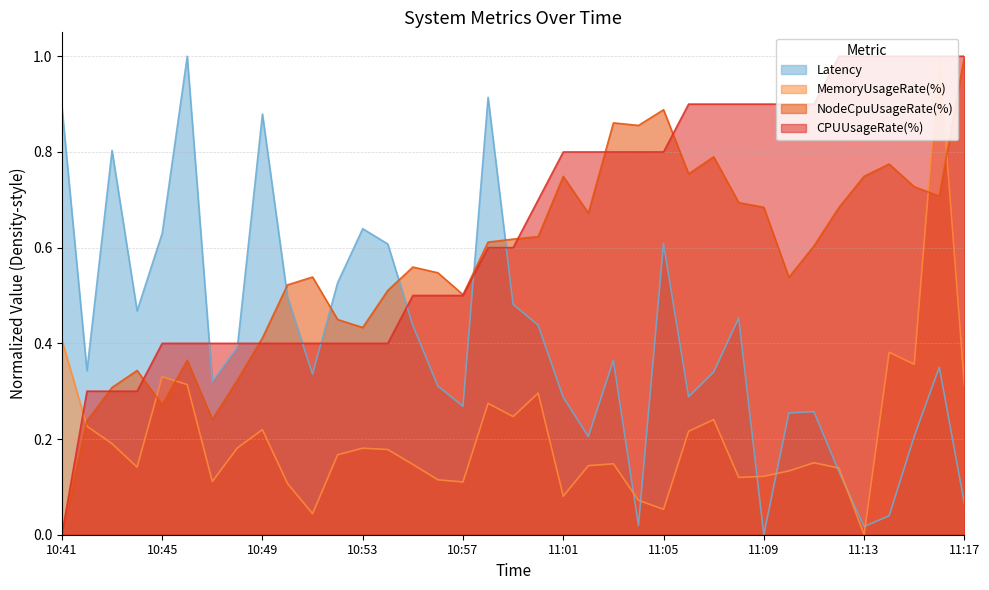

What is the maximum value shown in the chart?

1.0